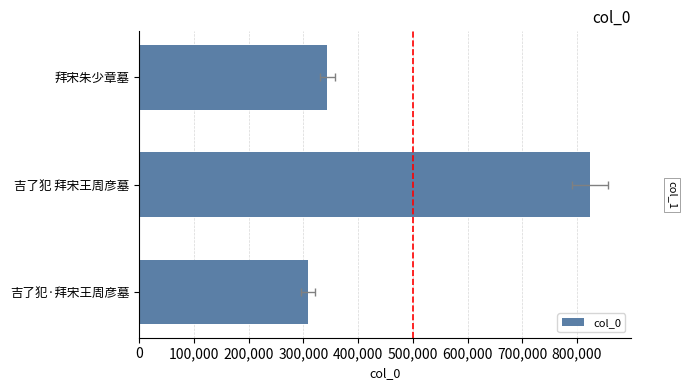

How many series are shown in this chart?

1